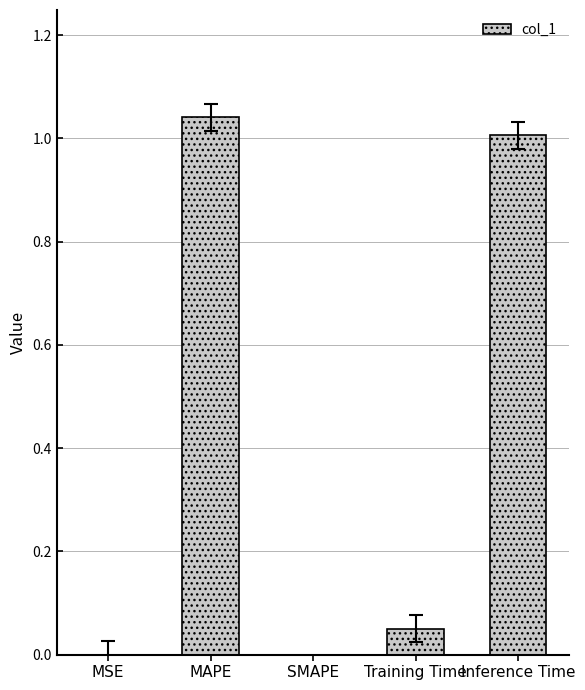

At which category does the chart reach its peak across all series?

MAPE